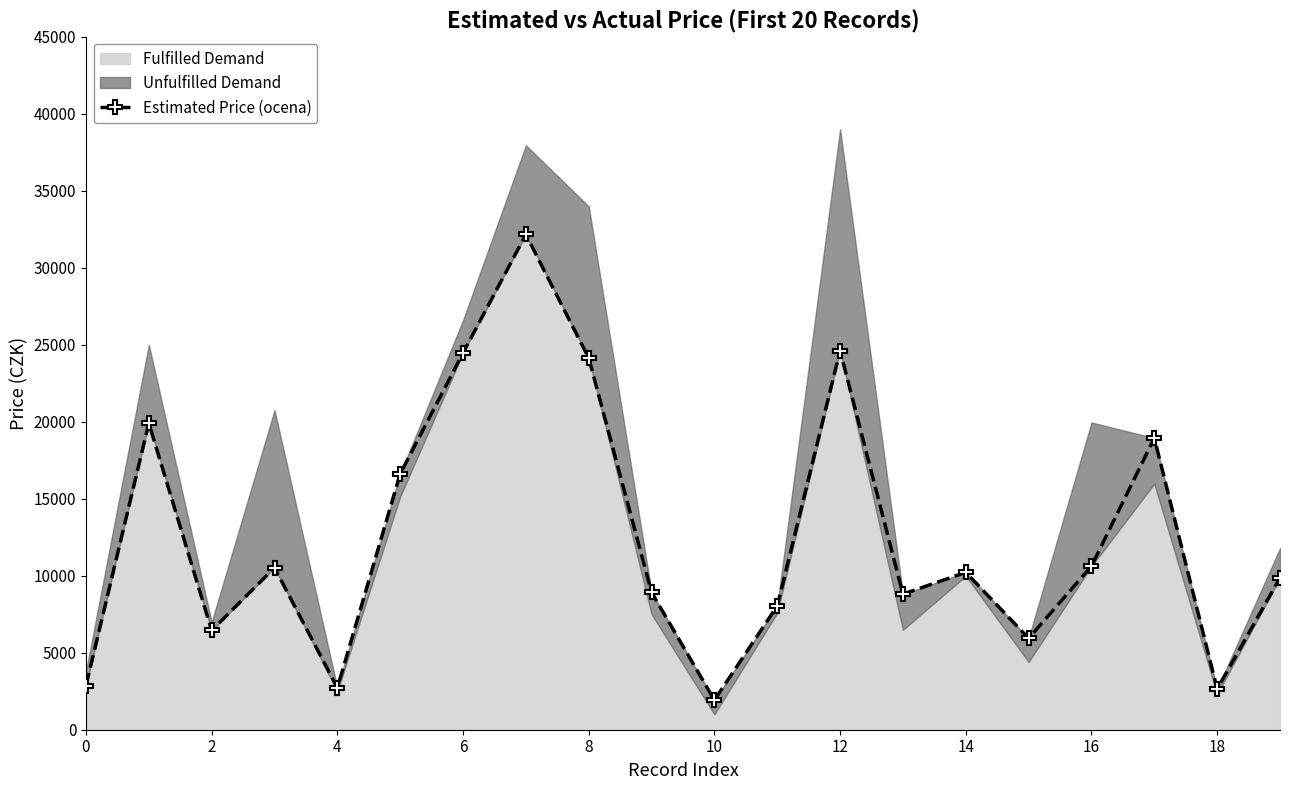

Approximately how many times larger is the value at 10 compared to 2?

0.1